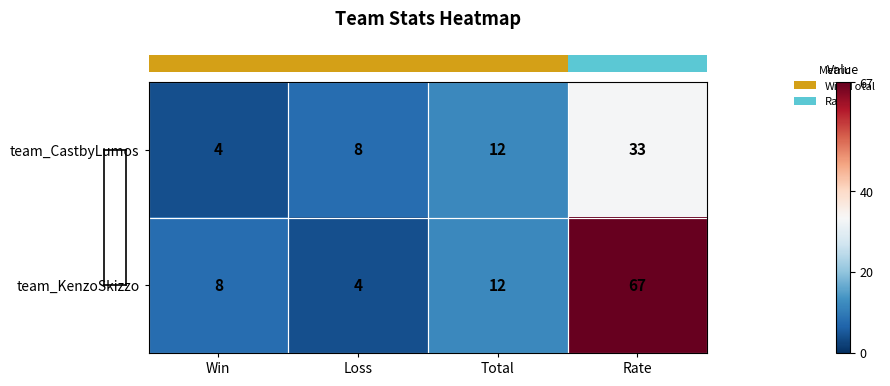

Is it true that team_CastbyLumos equals 57 at Rate?

False